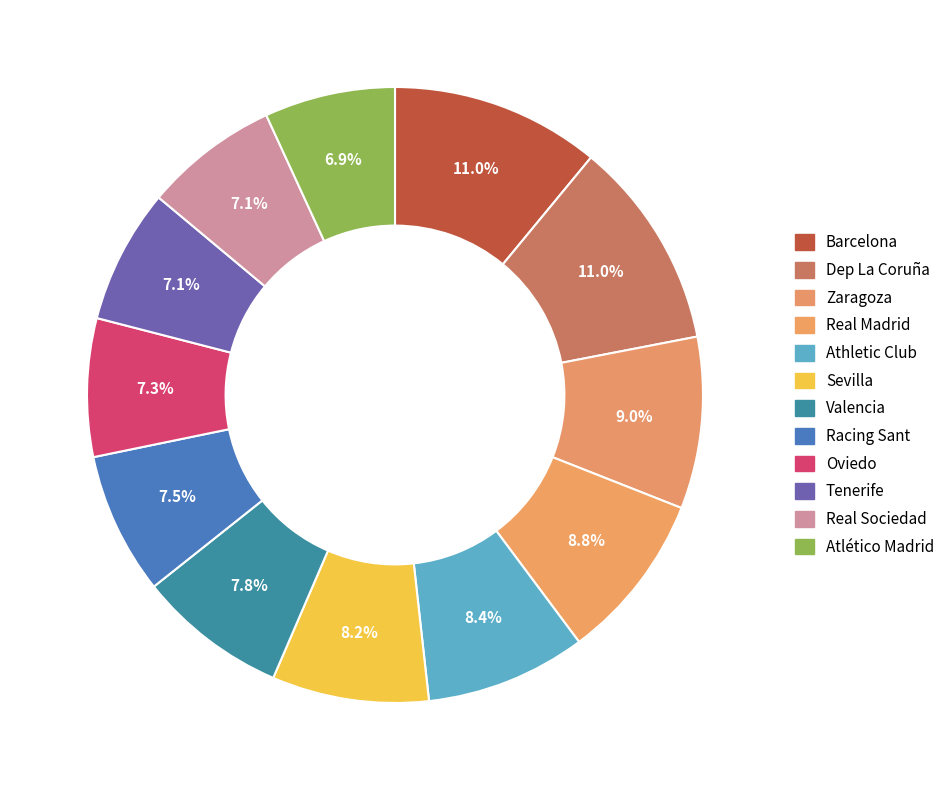

Is there any slice that represents more than half of the pie?

No